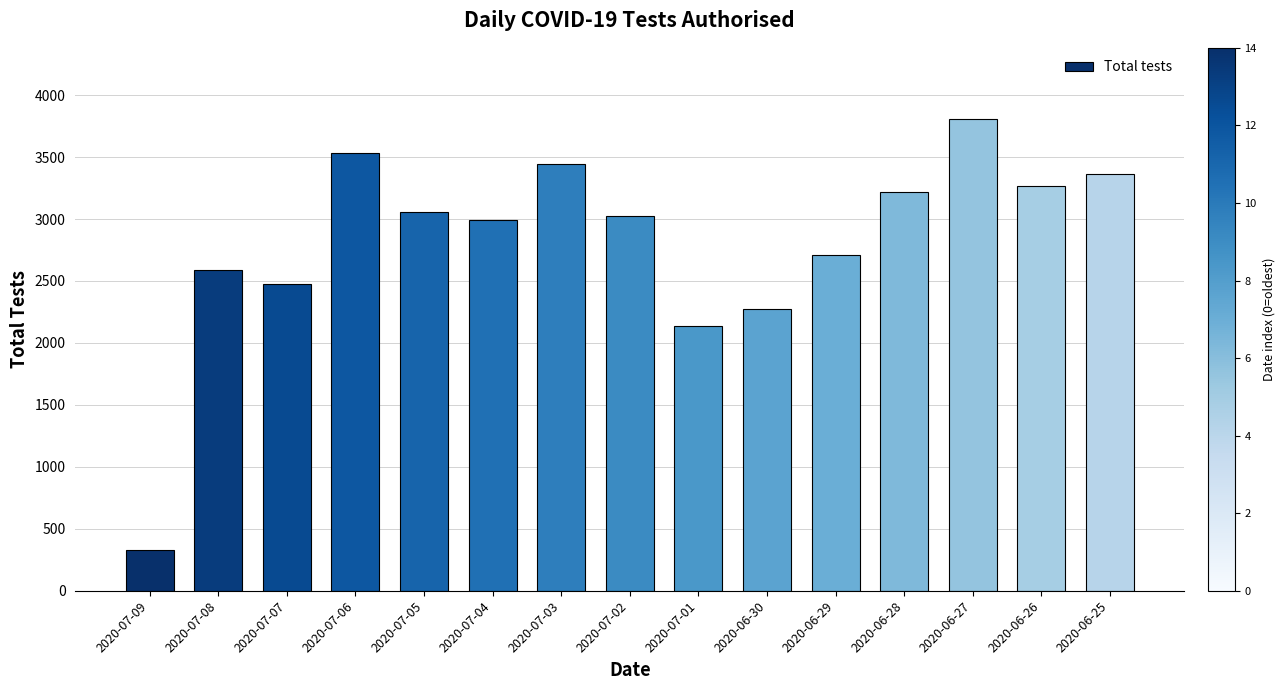

Between 2020-06-26 and 2020-06-27, which is larger?

2020-06-27